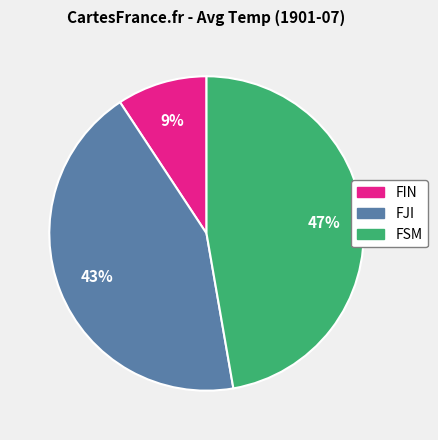

To the nearest percent, what is the combined percentage of FJI and FIN?

53%